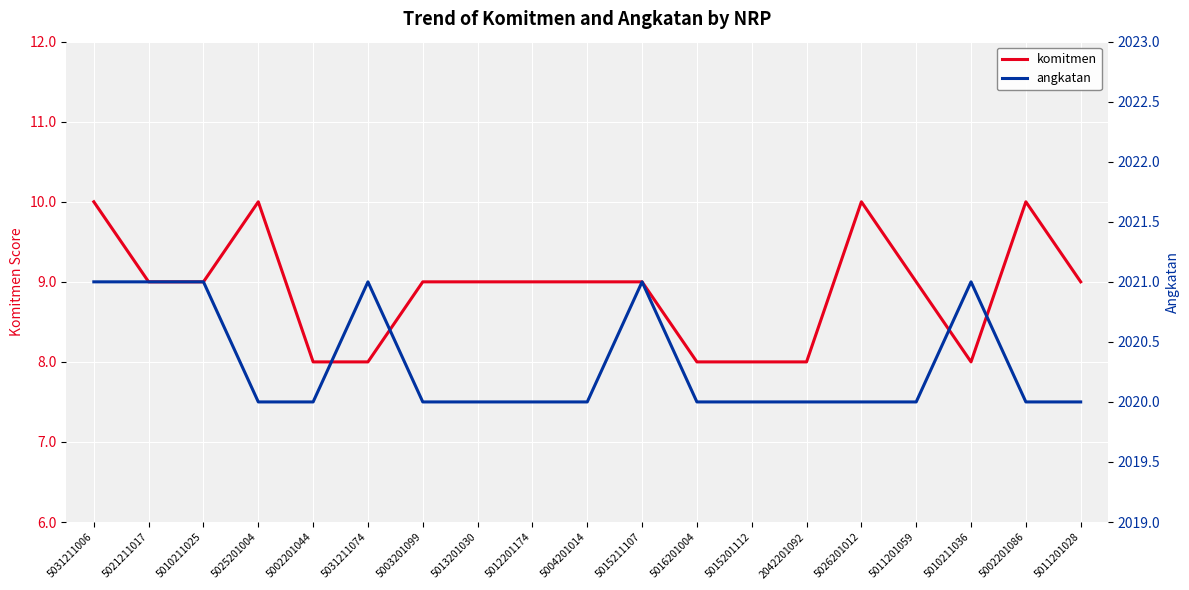

Is this an area chart (filled region under the line)?

No